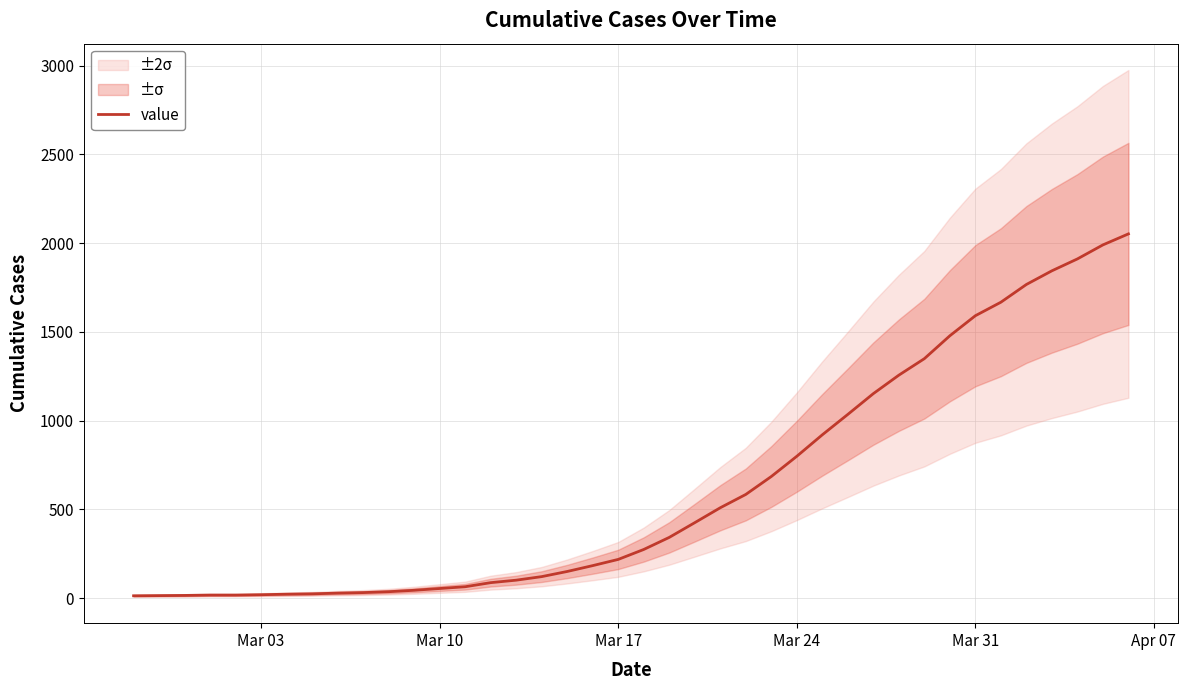

How many data points does each series have?

40